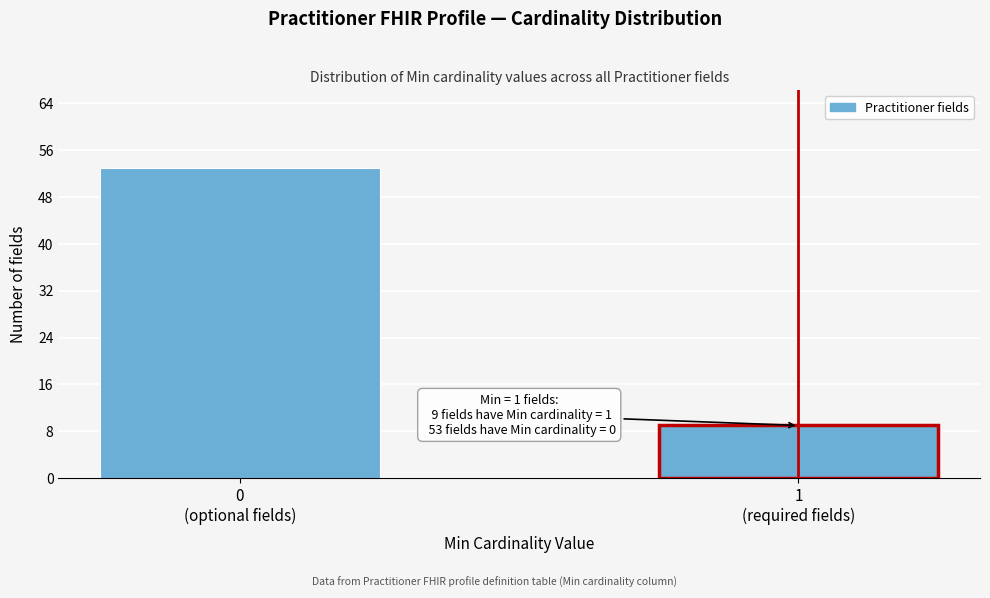

Reading right to left, transcribe all the data shown in this chart.

9	53